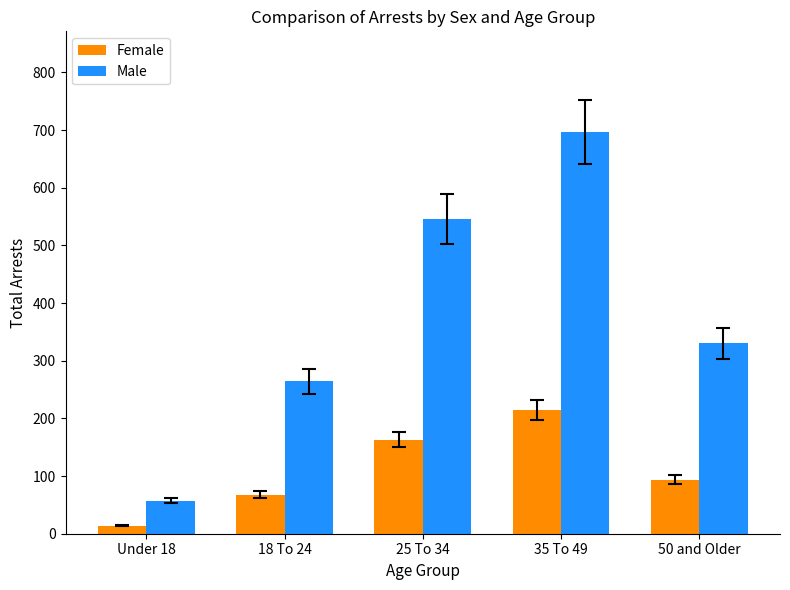

What are all the series names shown in the legend?

Female, Male